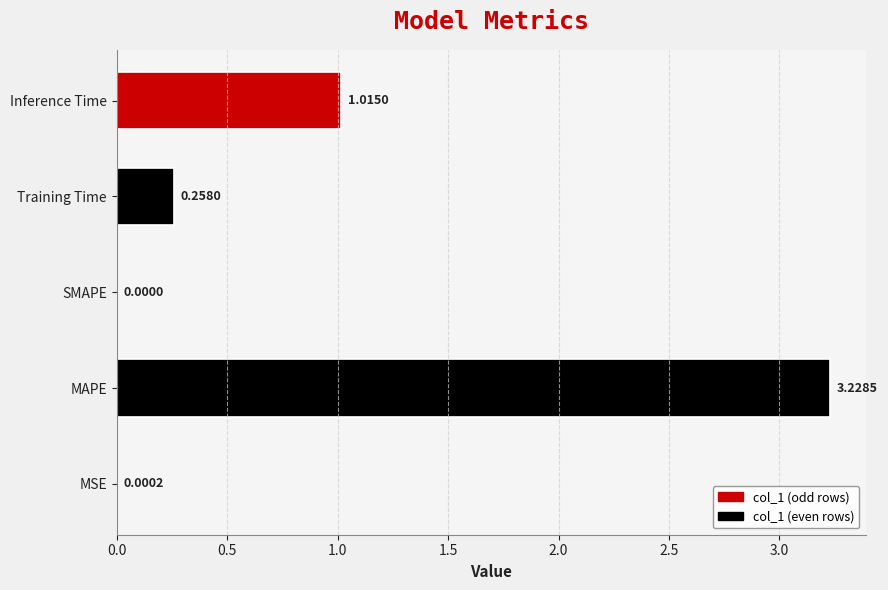

Where is the data nearest to the value 1?

Inference Time